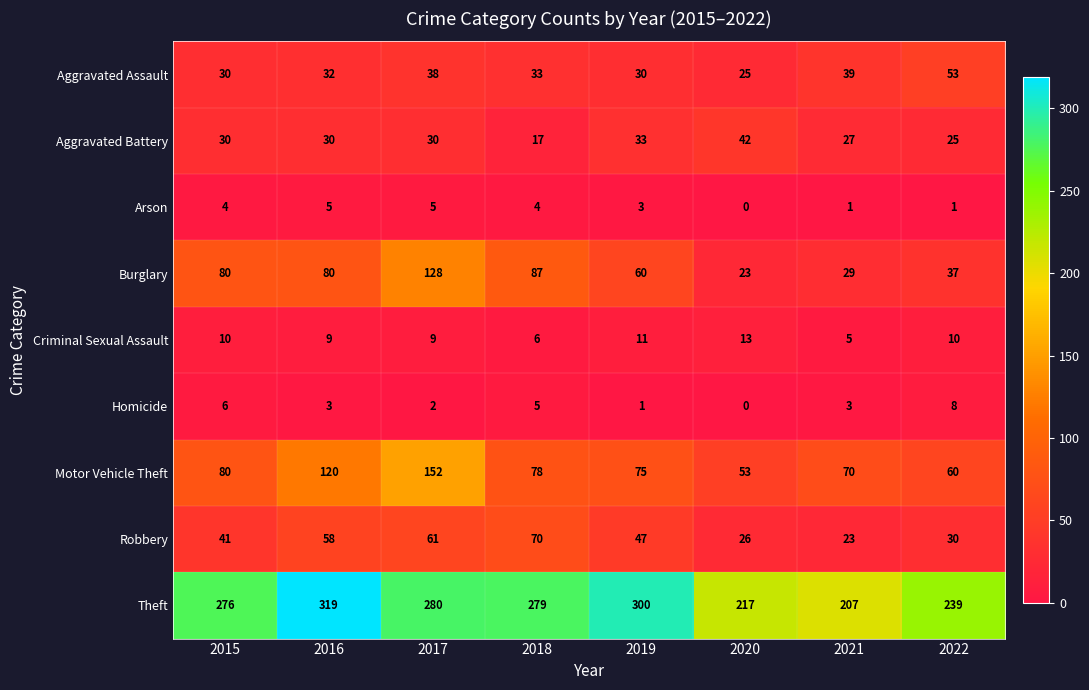

What is the difference between the maximum and second lowest values in the Motor Vehicle Theft series?

92